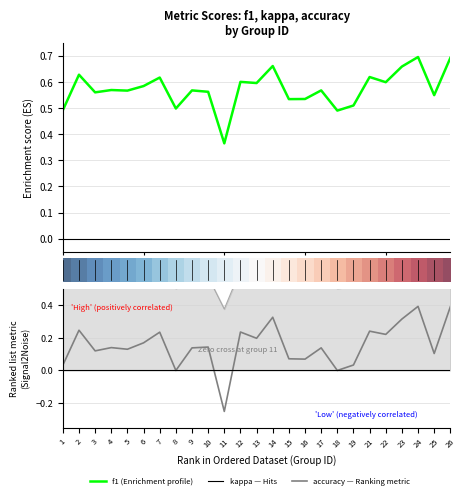

The value of kappa at 19 is 0.0. True or false?

False